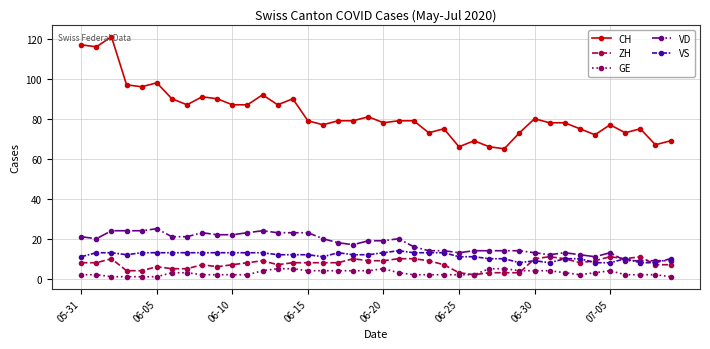

Which series has the largest range (max minus min)?

CH